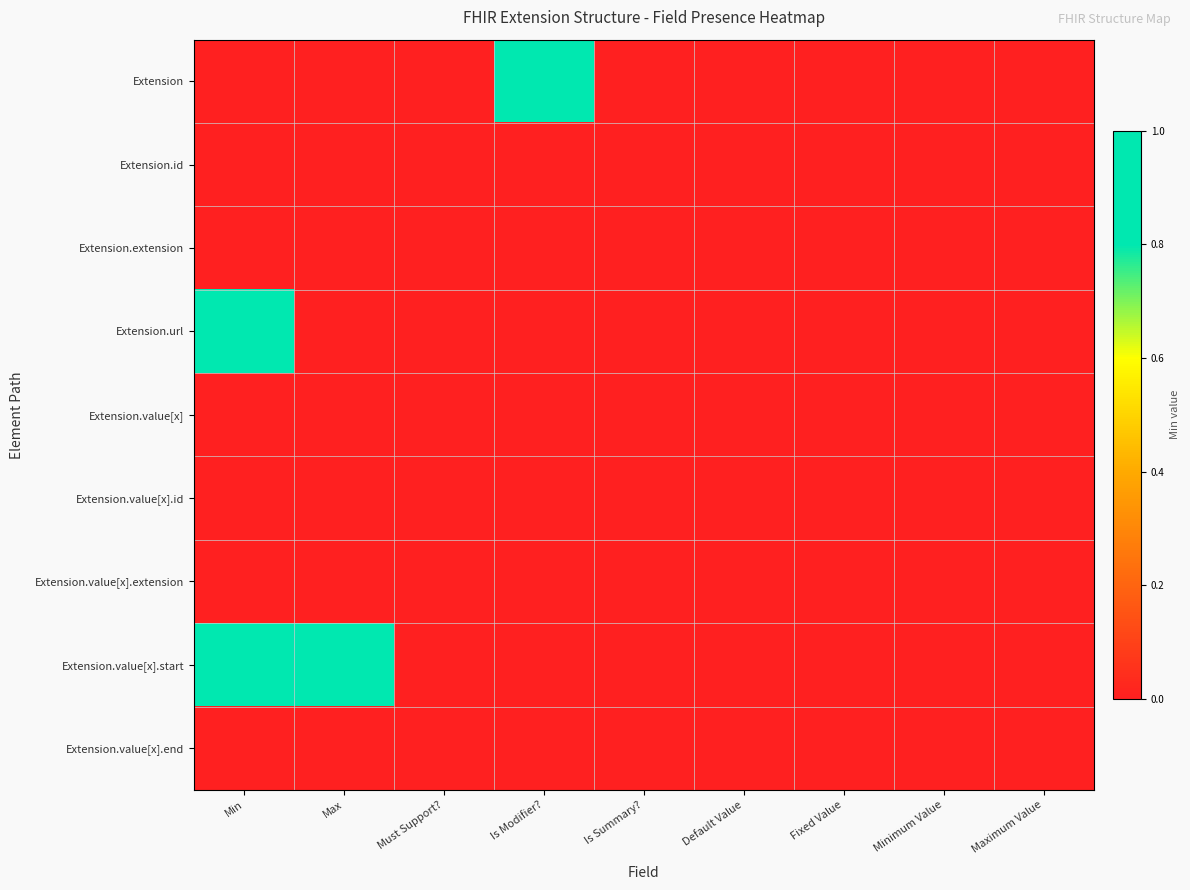

At which category is the sum across all series the highest?

Min